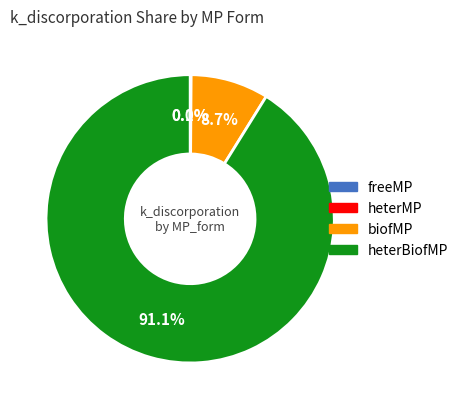

Is heterBiofMP the majority of the pie?

Yes